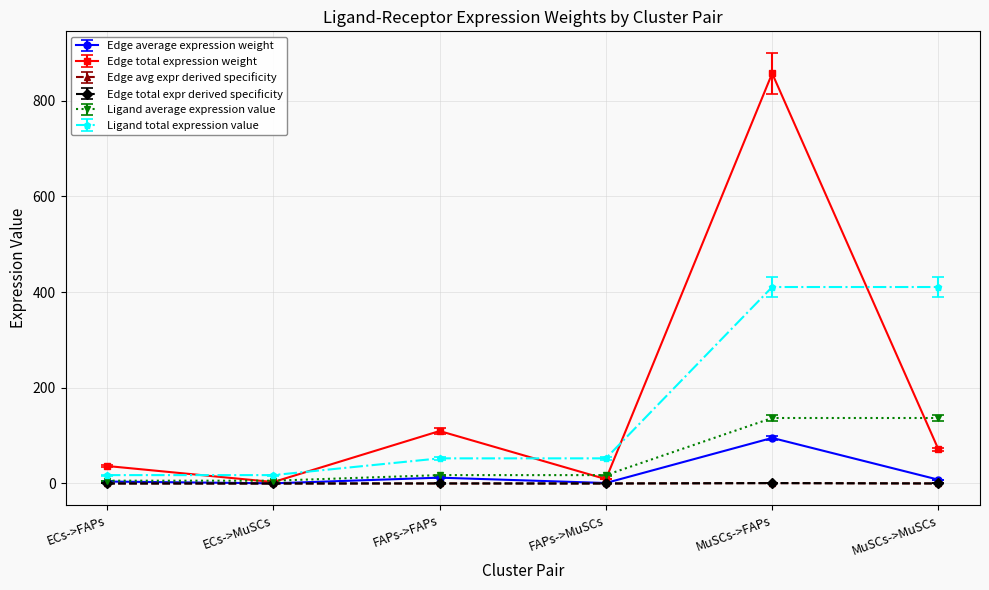

What is the label of the 6th point from the left?

MuSCs->MuSCs